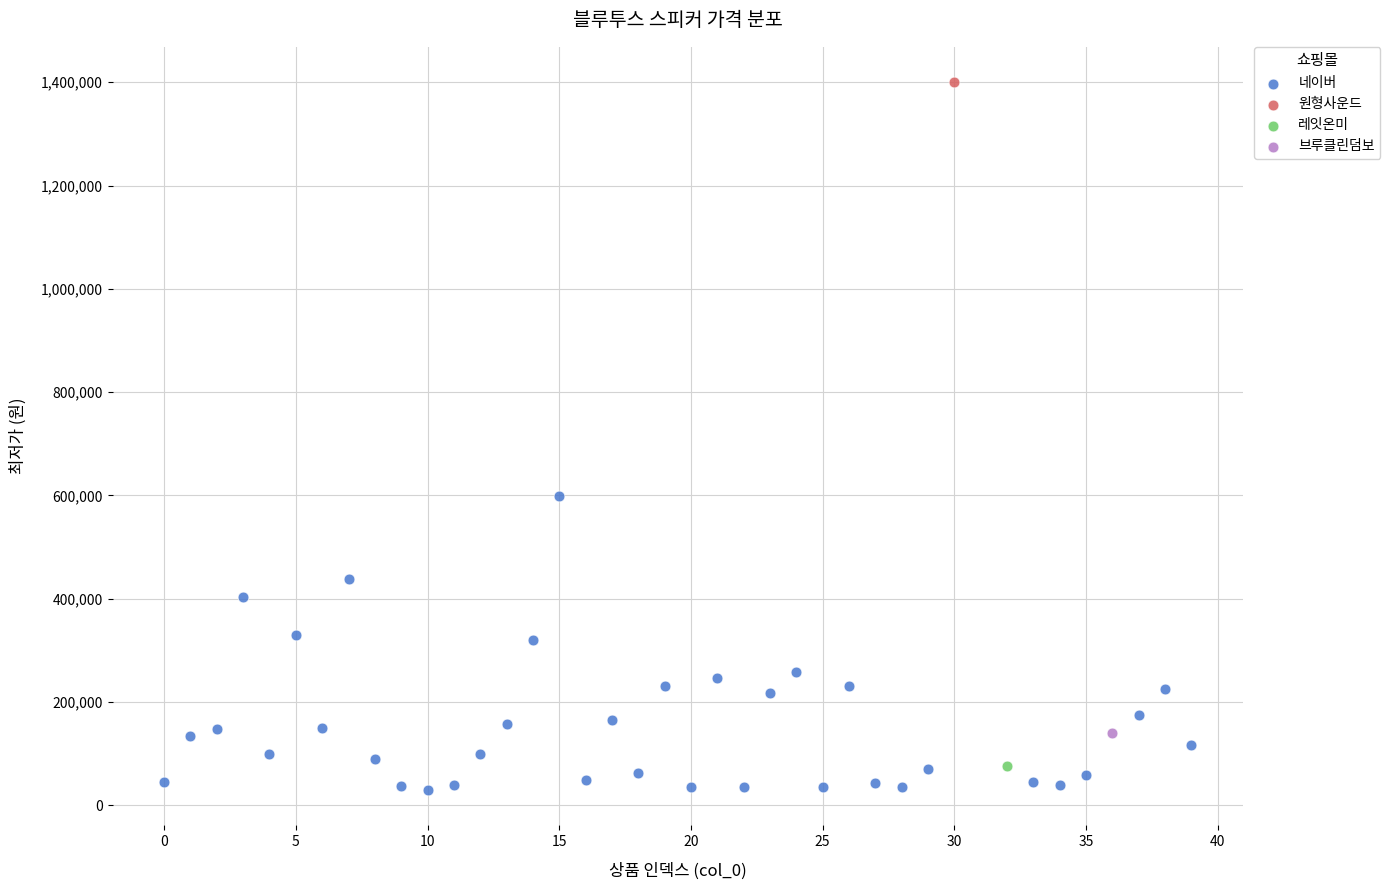

What are all the series names shown in the legend?

네이버, 원형사운드, 레잇온미, 브루클린덤보